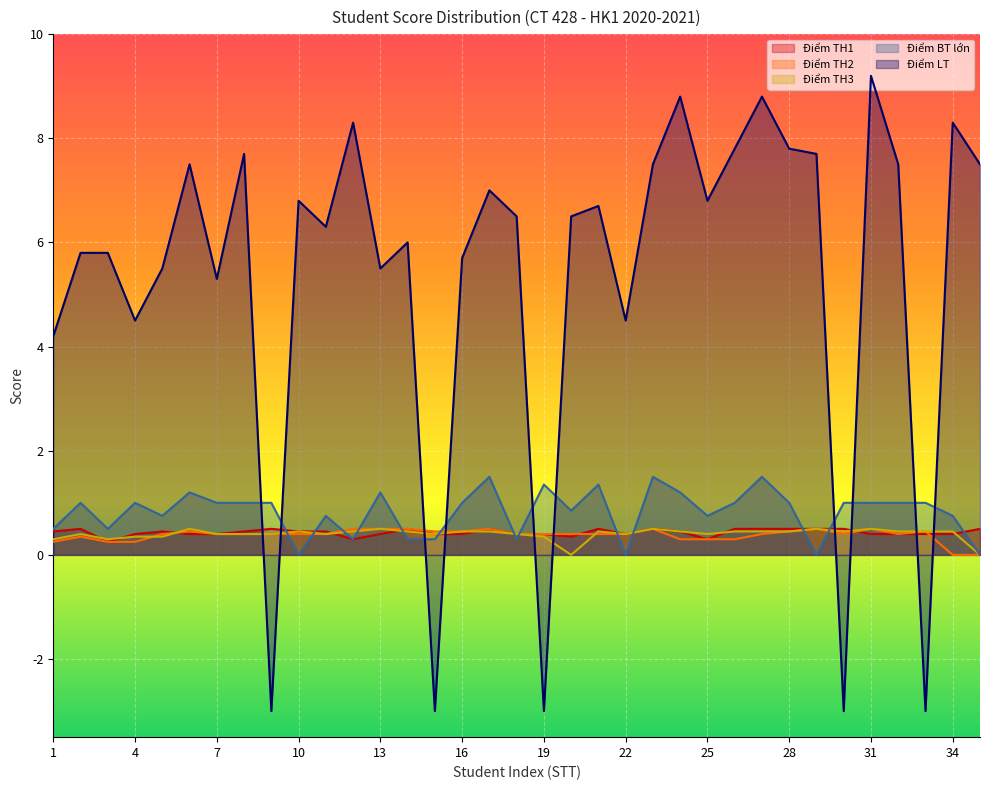

Is the value of Điểm BT lớn at 28 greater than the value of Điểm TH1 at 11?

Yes